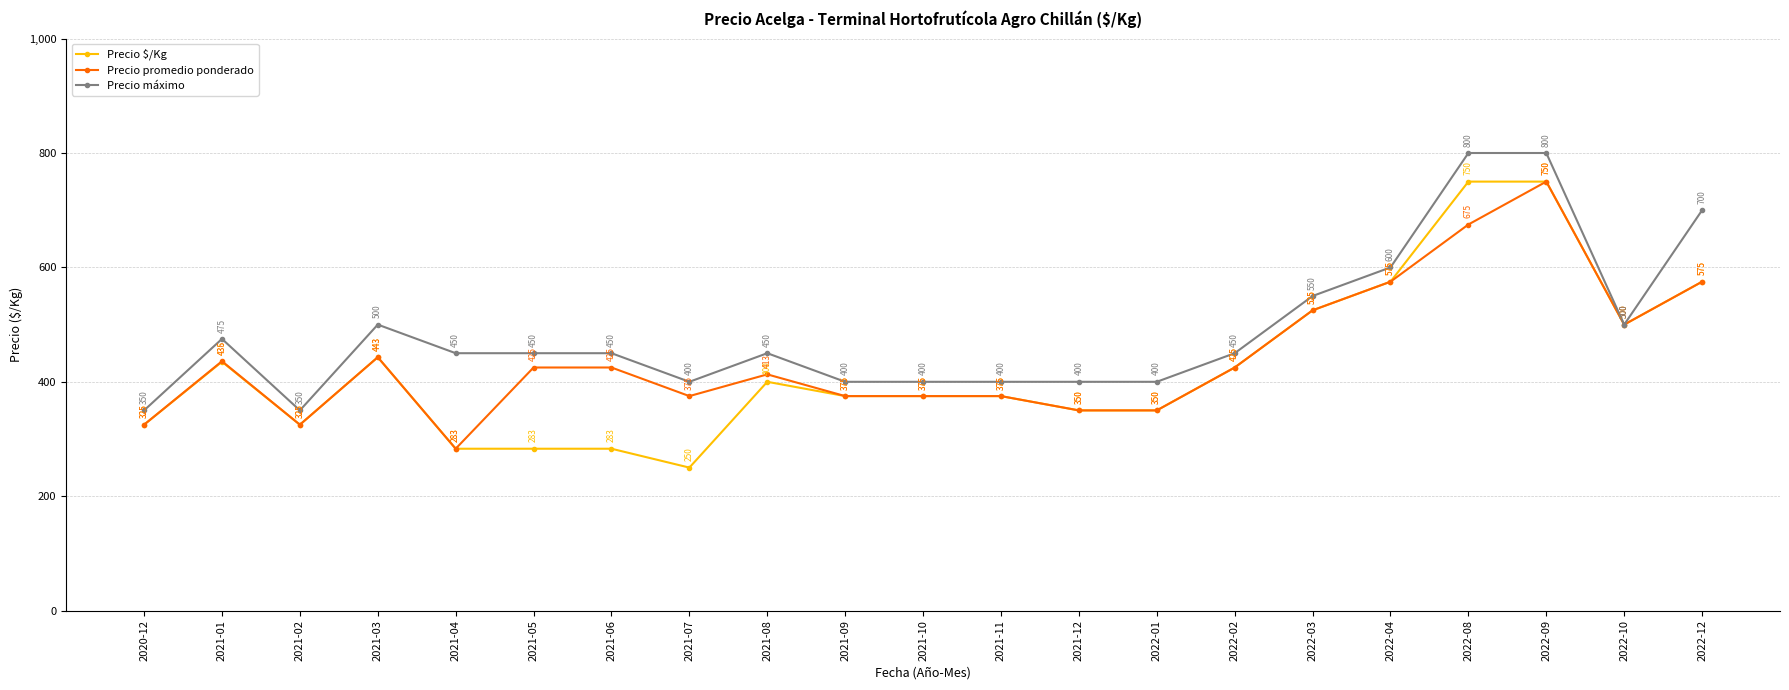

Where does the Precio máximo series first go above 450?

2021-01